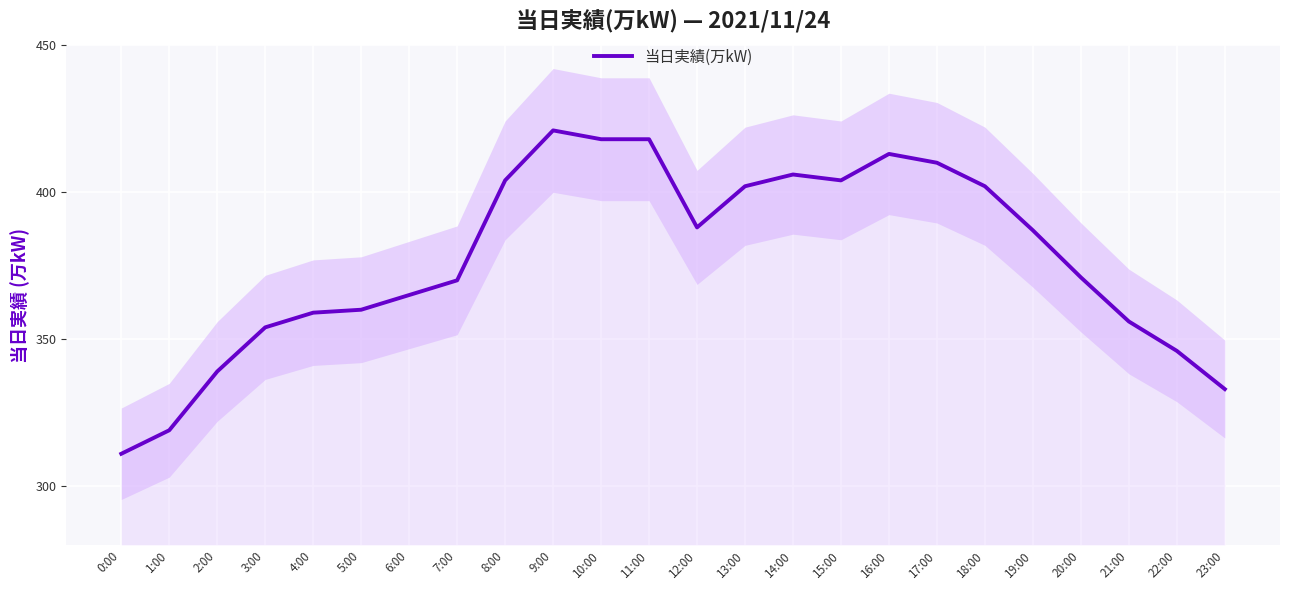

What is the ratio of the value at 20:00 to the value at 13:00?

0.9